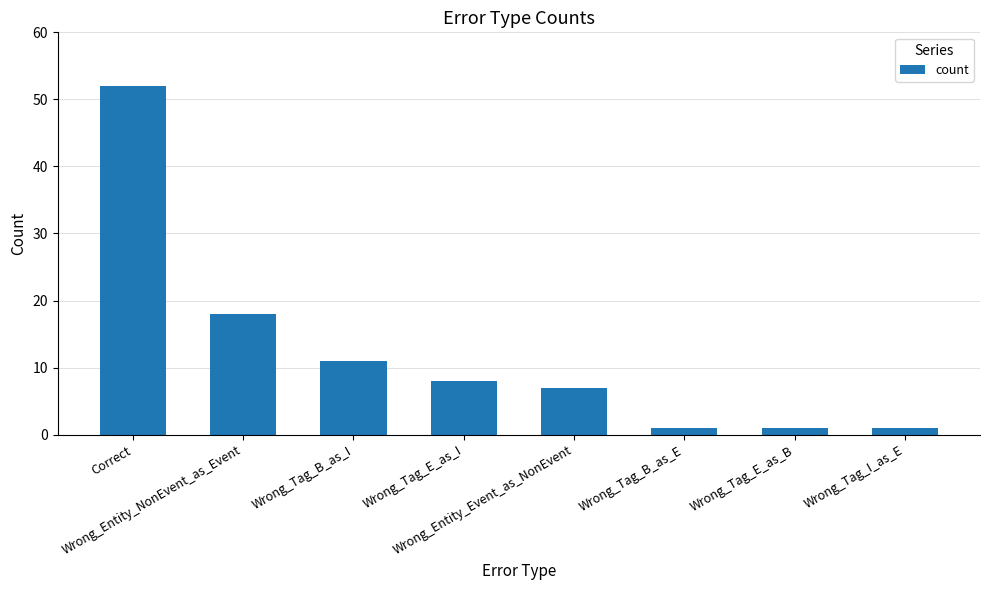

The chart shows a value of 33 at Correct. True or false?

False